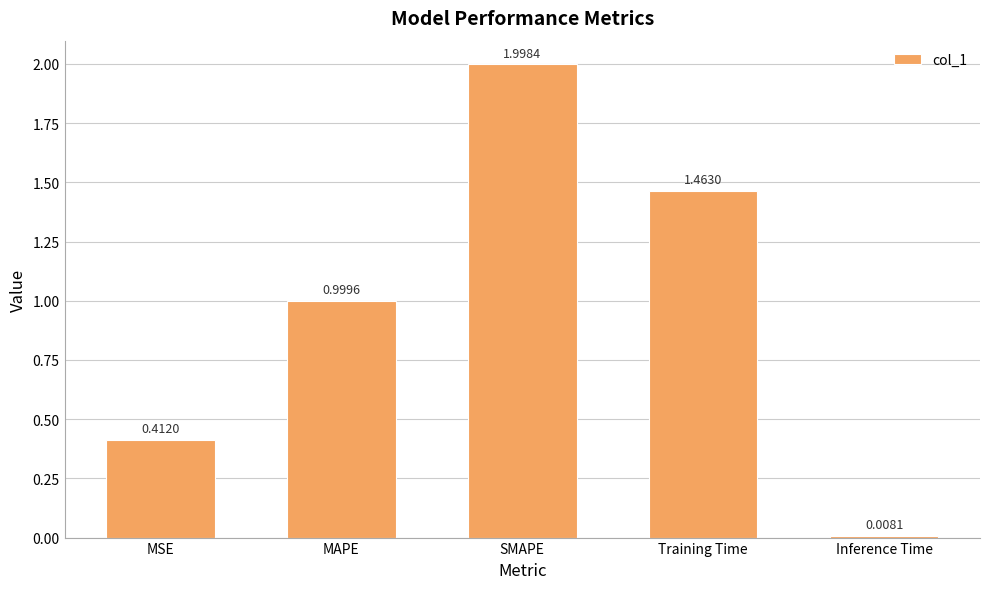

What is the ratio of the value at MSE to the value at Training Time?

0.3